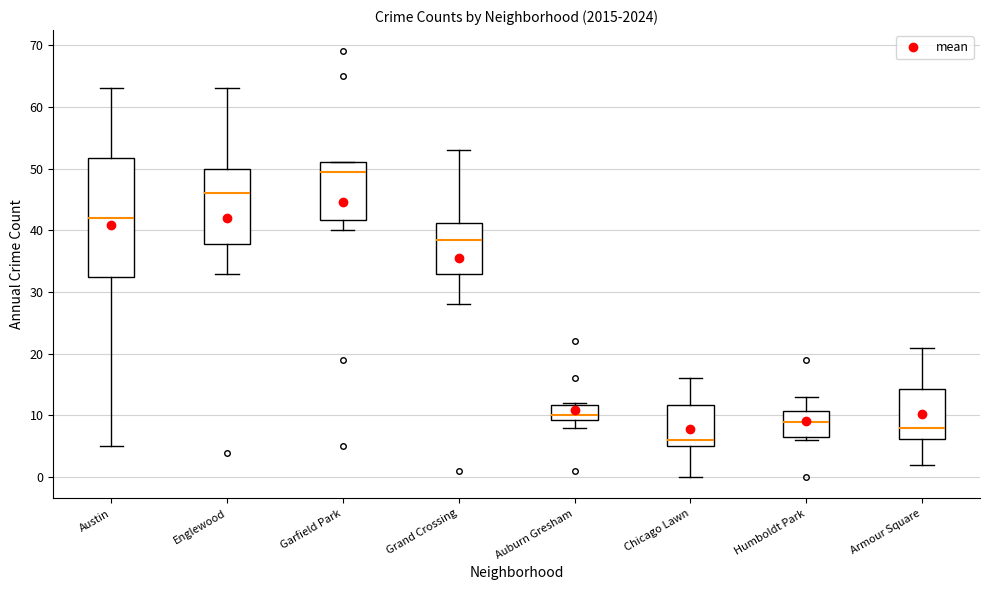

Reading left to right, transcribe this box plot: for each box, give where its median line is, the range the box spans, and where its two whiskers end, as read against the y-axis. The values are not printed on the chart, so give them approximately, as read against the axis.

Austin: median 42, box 33 to 52, whiskers 5 to 63
Englewood: median 46, box 38 to 50, whiskers 33 to 63
Garfield Park: median 50, box 42 to 51, whiskers 40 to 51
Grand Crossing: median 39, box 33 to 41, whiskers 28 to 53
Auburn Gresham: median 10, box 9 to 12, whiskers 8 to 12
Chicago Lawn: median 6, box 5 to 12, whiskers 0 to 16
Humboldt Park: median 9, box 7 to 11, whiskers 6 to 13
Armour Square: median 8, box 6 to 14, whiskers 2 to 21